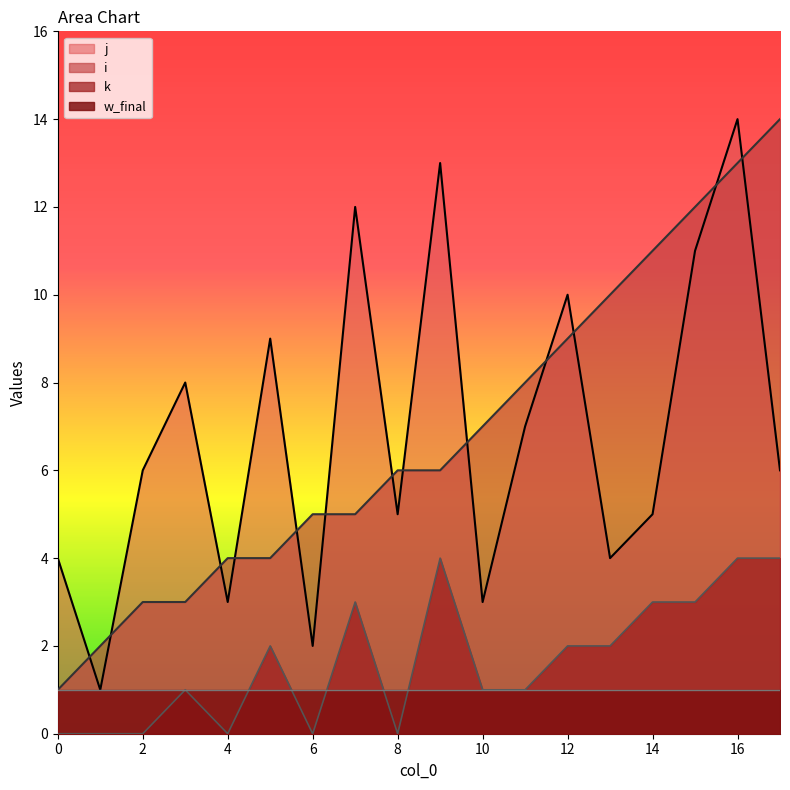

Does the chart have visible grid lines?

No